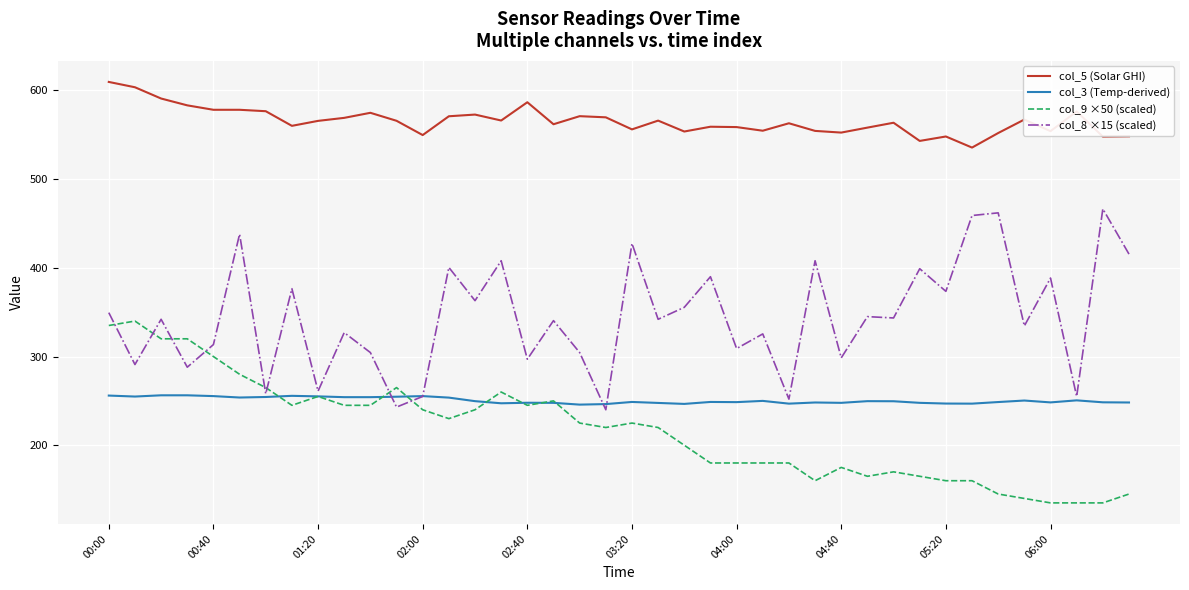

Which series has the largest total across all categories?

col_5 (Solar GHI)